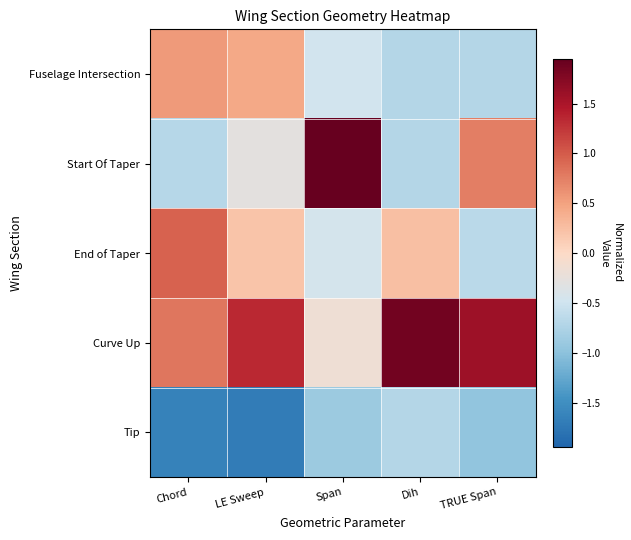

Rank the series by their maximum value, from lowest to highest.

Tip, Fuselage Intersection, End of Taper, Curve Up, Start Of Taper